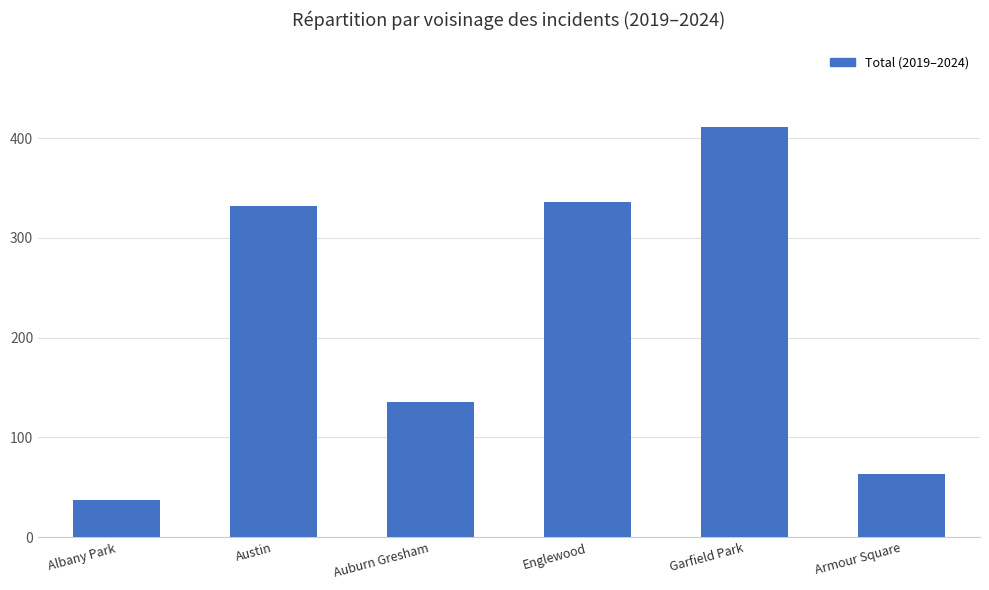

Which has a higher value, Armour Square or Englewood?

Englewood